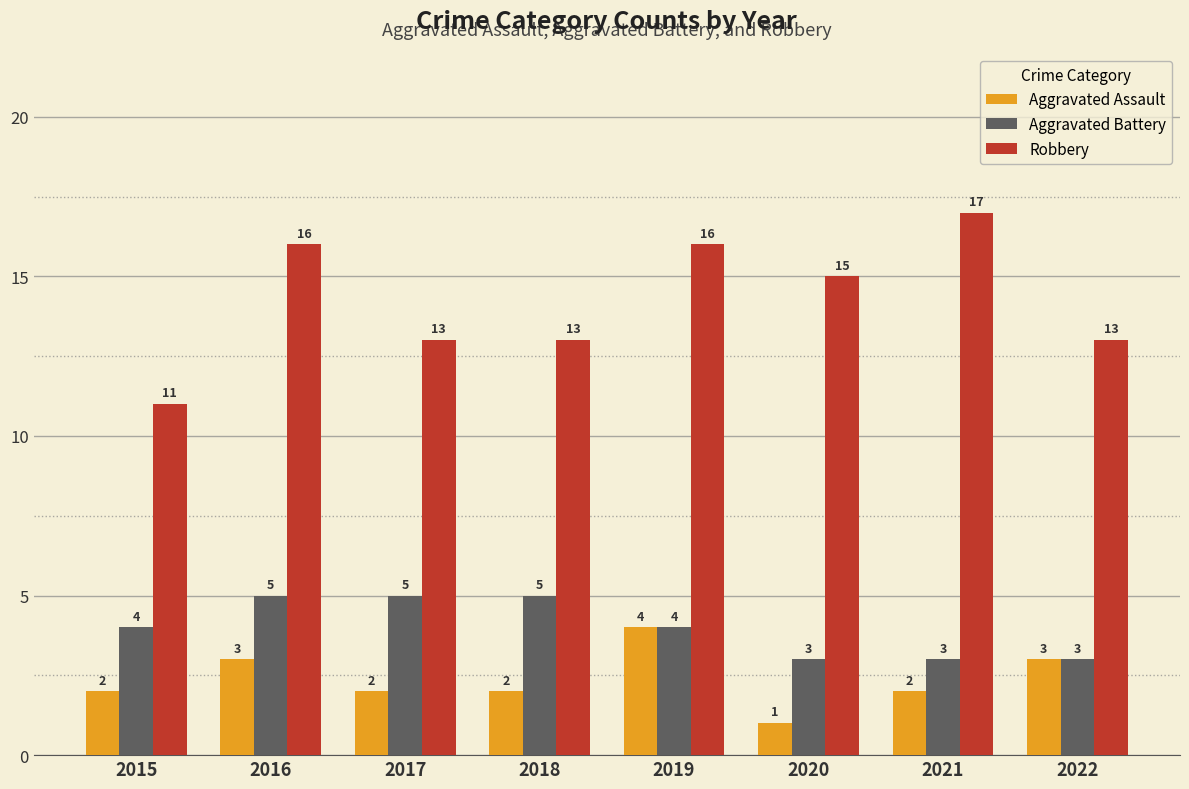

Is it true that Aggravated Battery equals 5 at 2017?

True